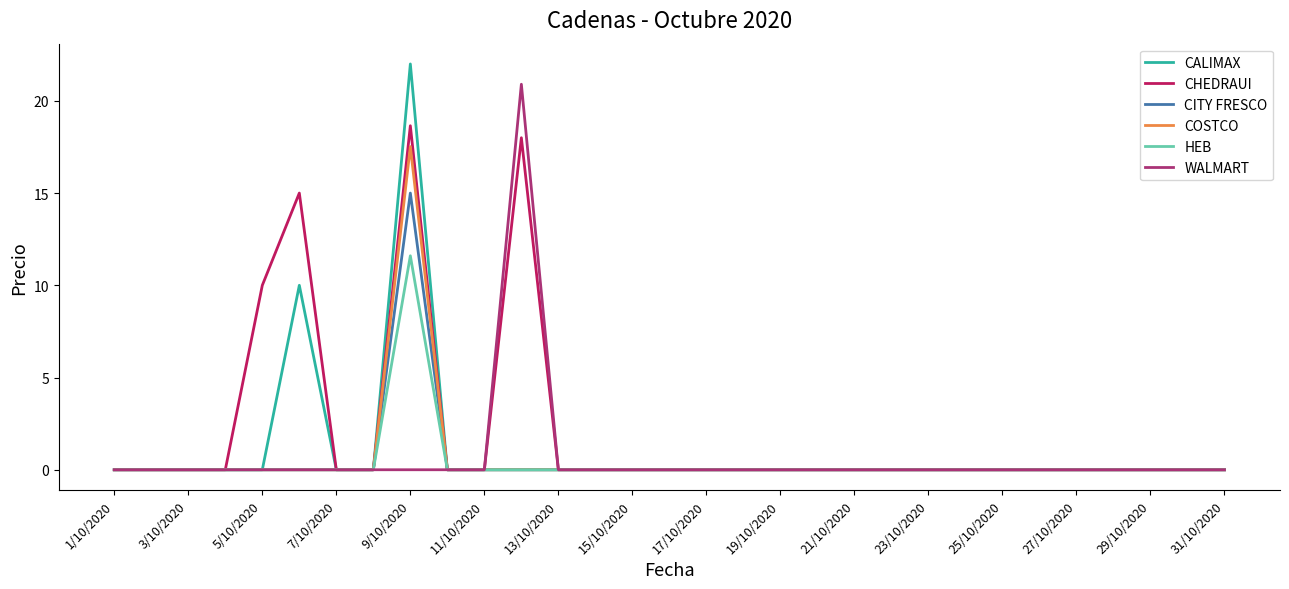

Which series has the largest range (max minus min)?

CALIMAX